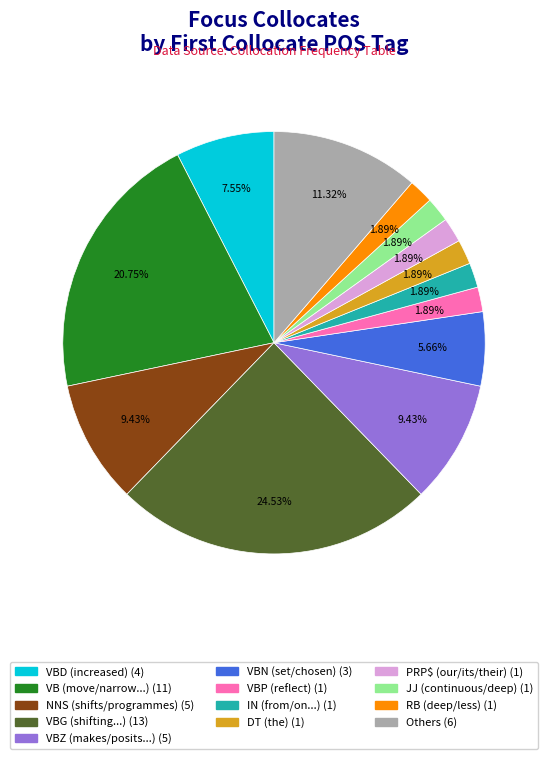

Is there a majority slice in this chart?

No